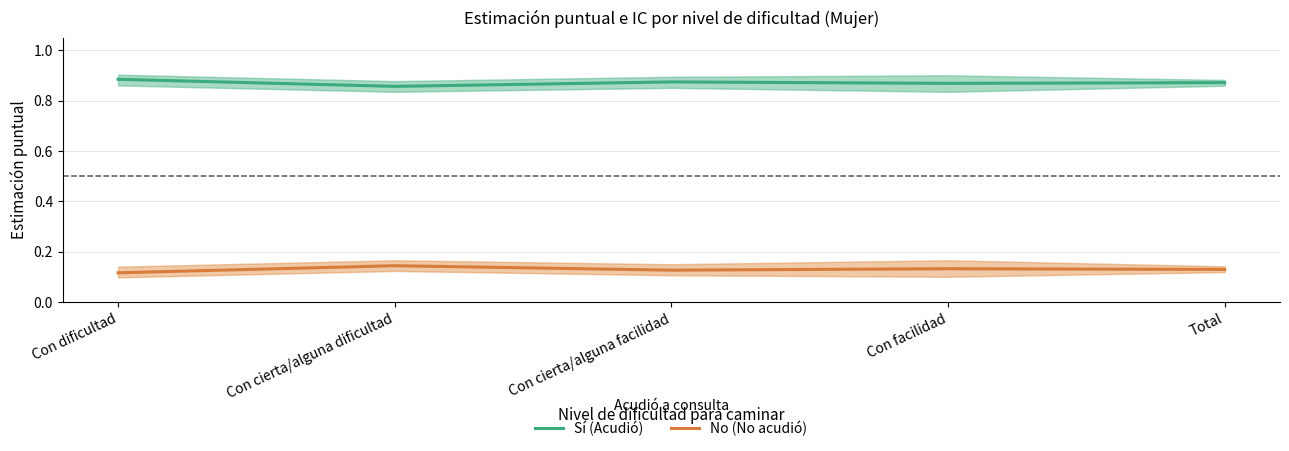

Reading left to right, transcribe all the data shown in this chart.

Sí (Acudió): Con dificultad=0.9	Con cierta/alguna dificultad=0.9	Con cierta/alguna facilidad=0.9	Con facilidad=0.9	Total=0.9
No (No acudió): Con dificultad=0.1	Con cierta/alguna dificultad=0.1	Con cierta/alguna facilidad=0.1	Con facilidad=0.1	Total=0.1